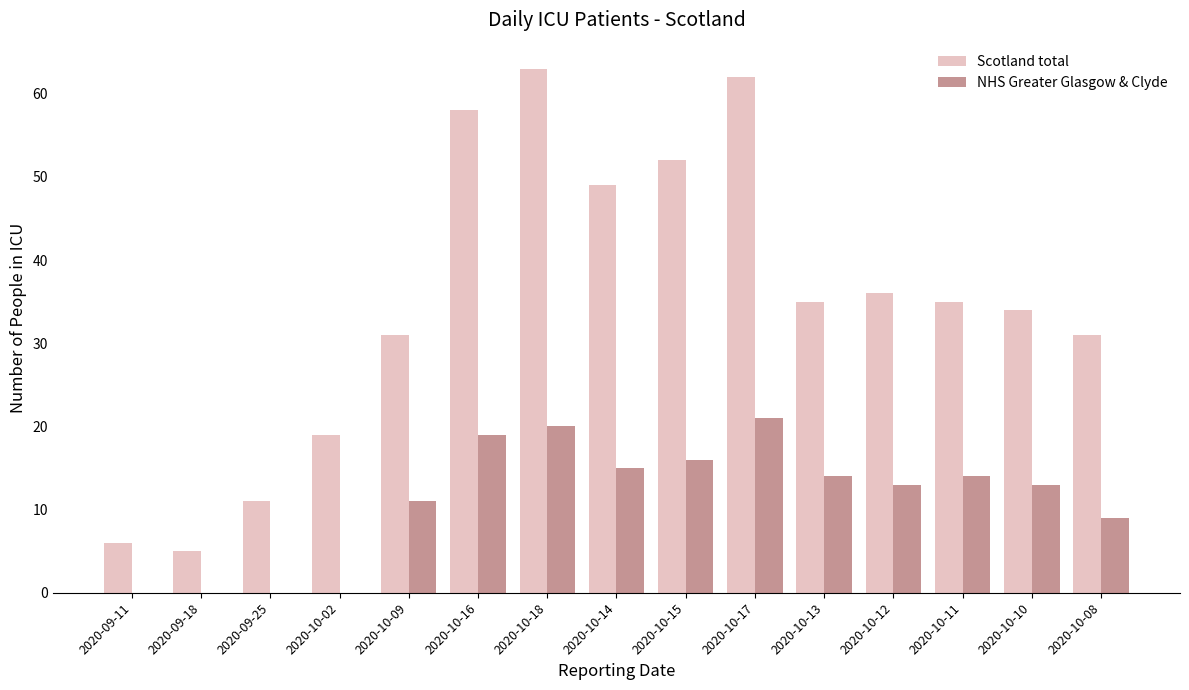

What is the sum of all NHS Greater Glasgow & Clyde values?

165